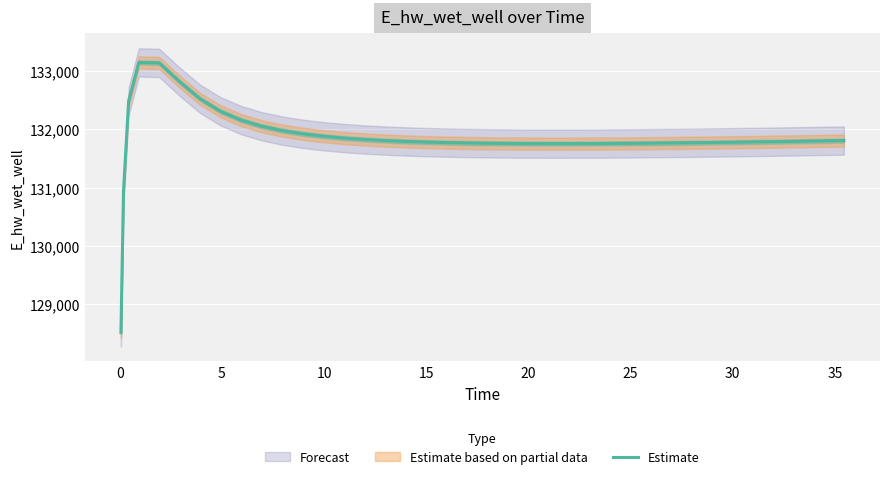

How many points are higher than both their immediate neighbors (excluding endpoints)?

1